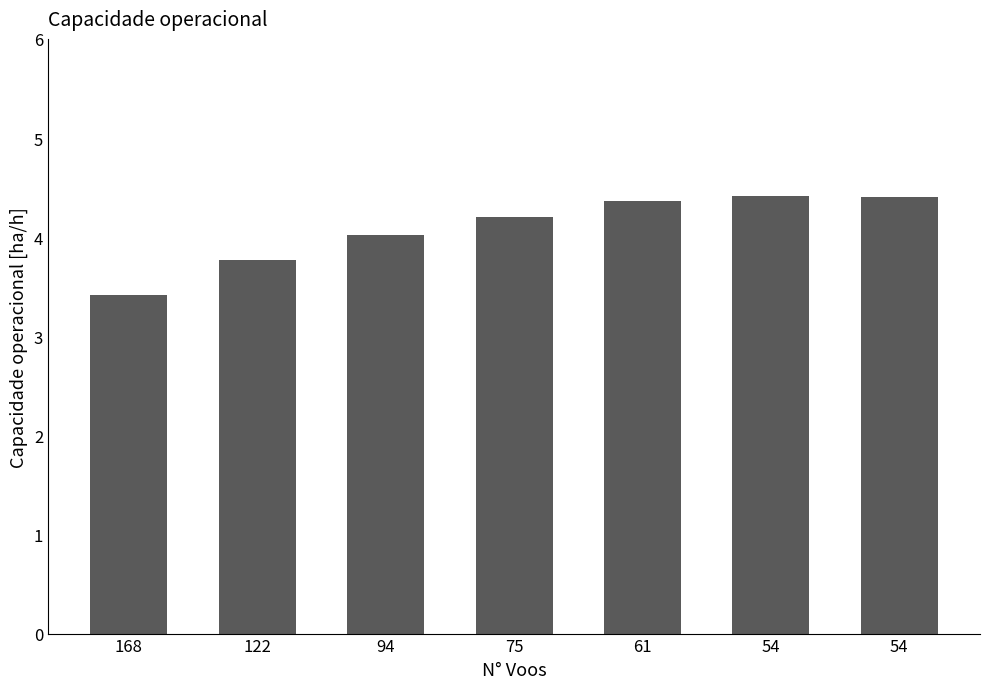

Where does the data first go above 4?

94